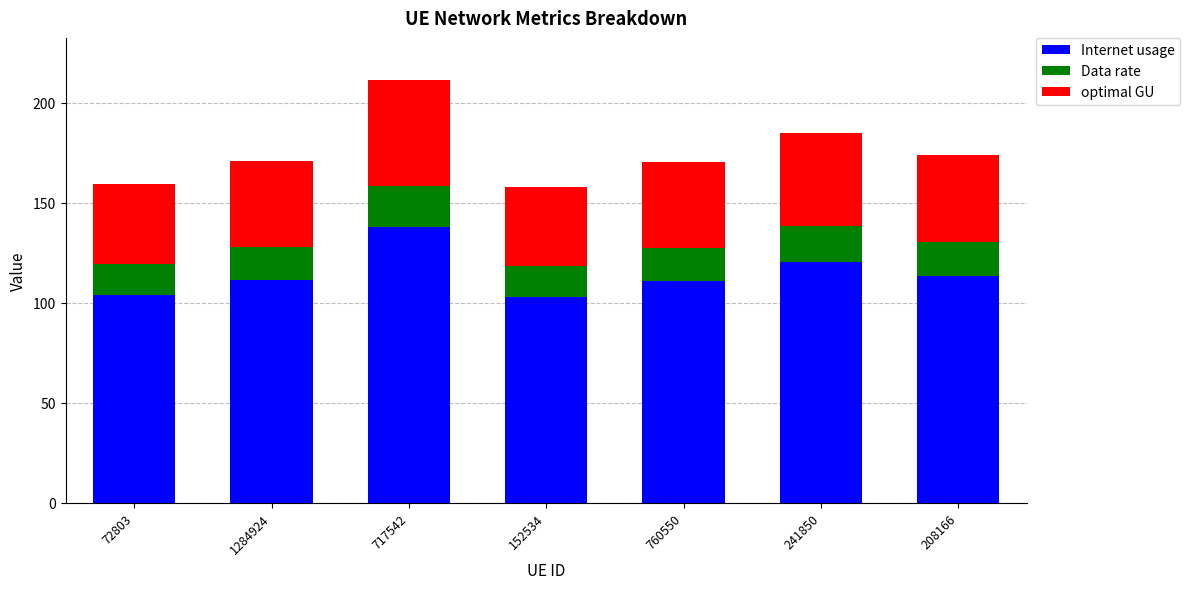

What value does the Internet usage series have at 241850?

120.7